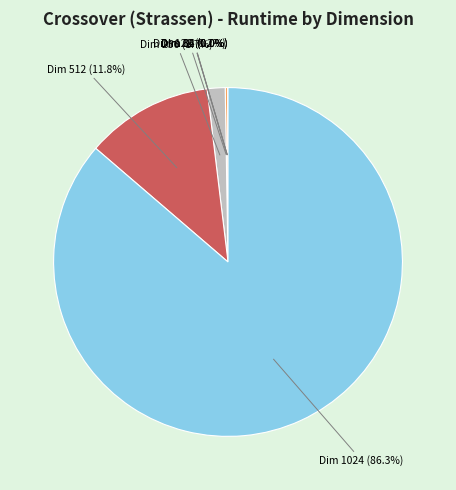

Is there any slice that represents more than half of the pie?

Yes